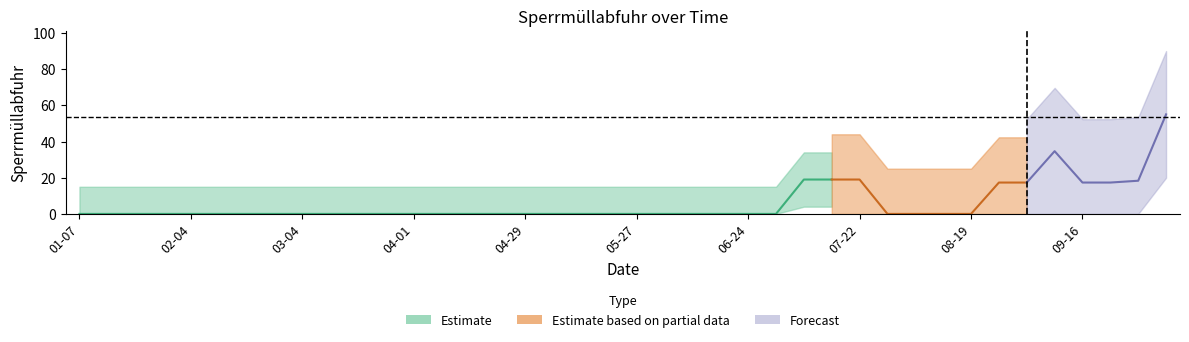

What is the label of the 21st point from the left?

2018-05-27